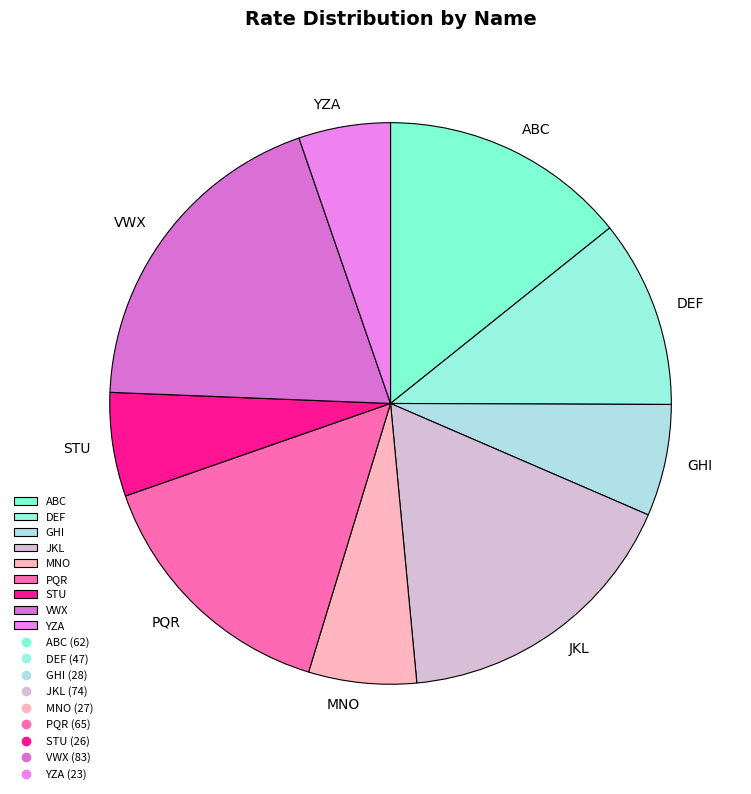

Combined, do DEF and YZA account for over 50%?

No